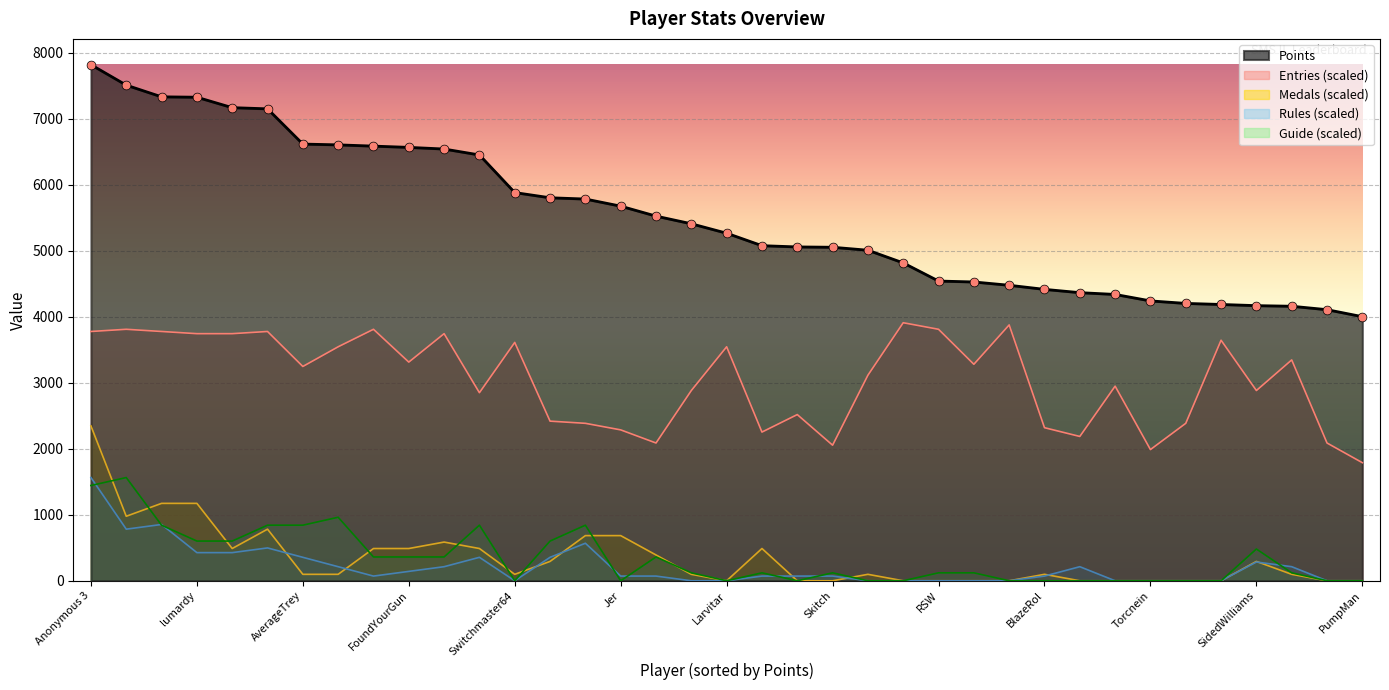

Is the value of Rules at BlazeRol greater than the value of Entries at PumpMan?

No